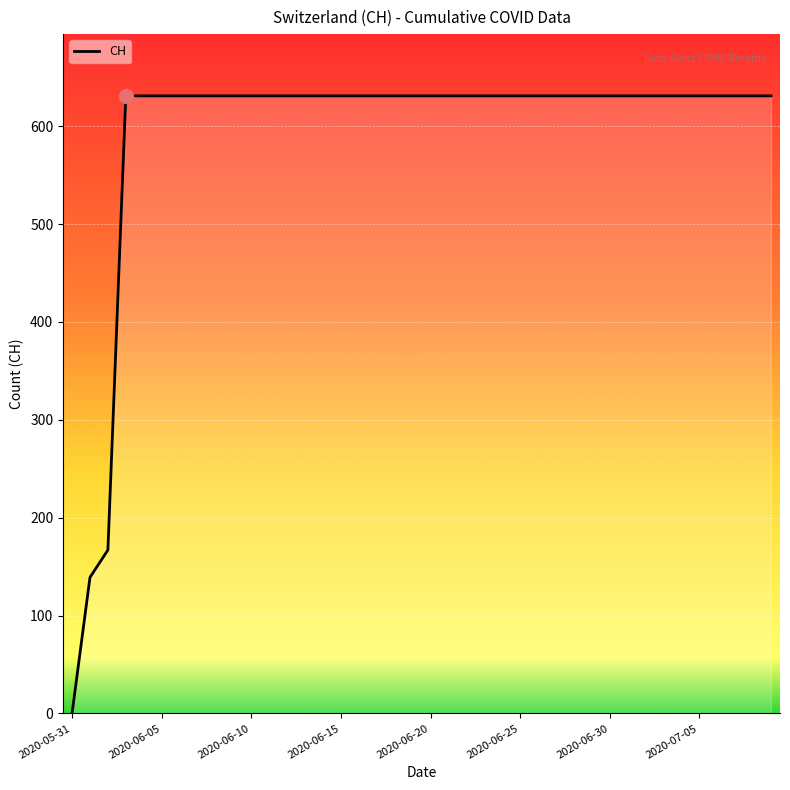

What is the difference between the maximum and minimum values?

631